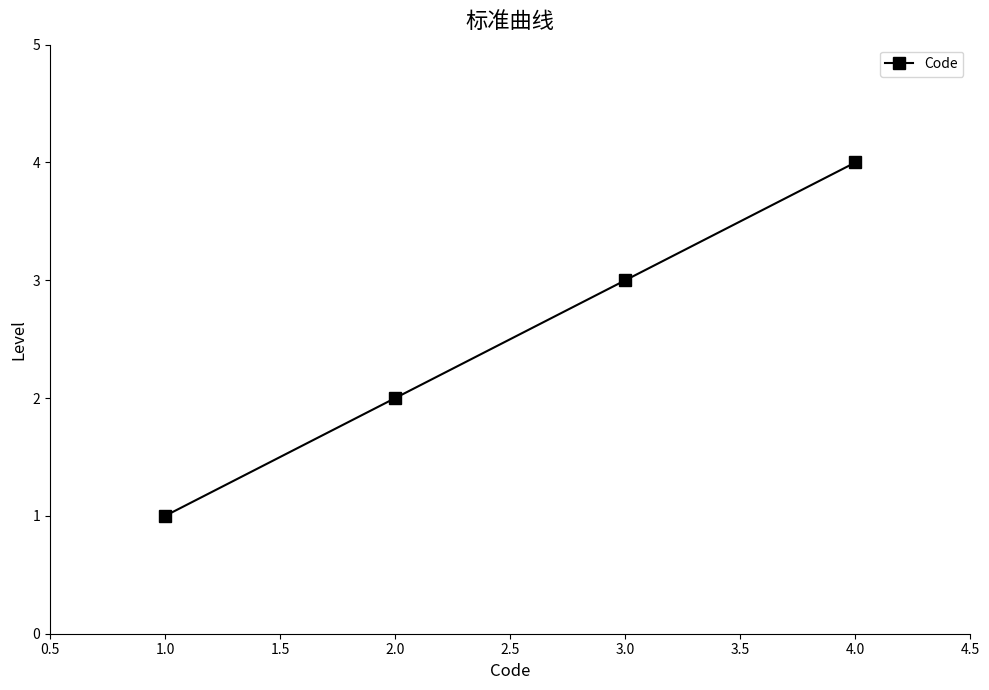

The chart shows a value of 1 at 2.0. True or false?

False